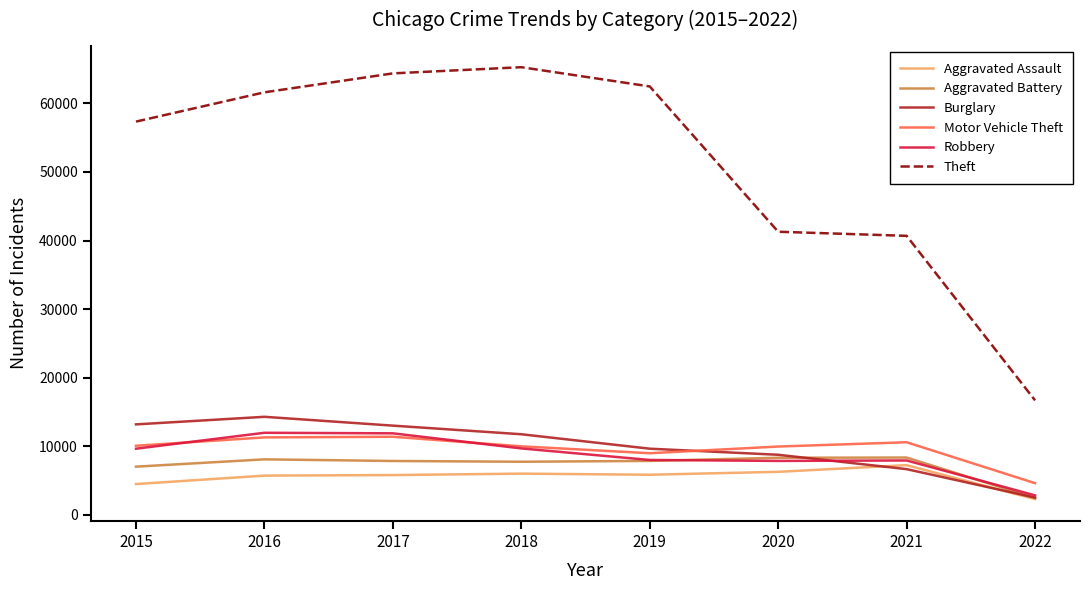

Which series changed the most between 2016 and 2021?

Theft